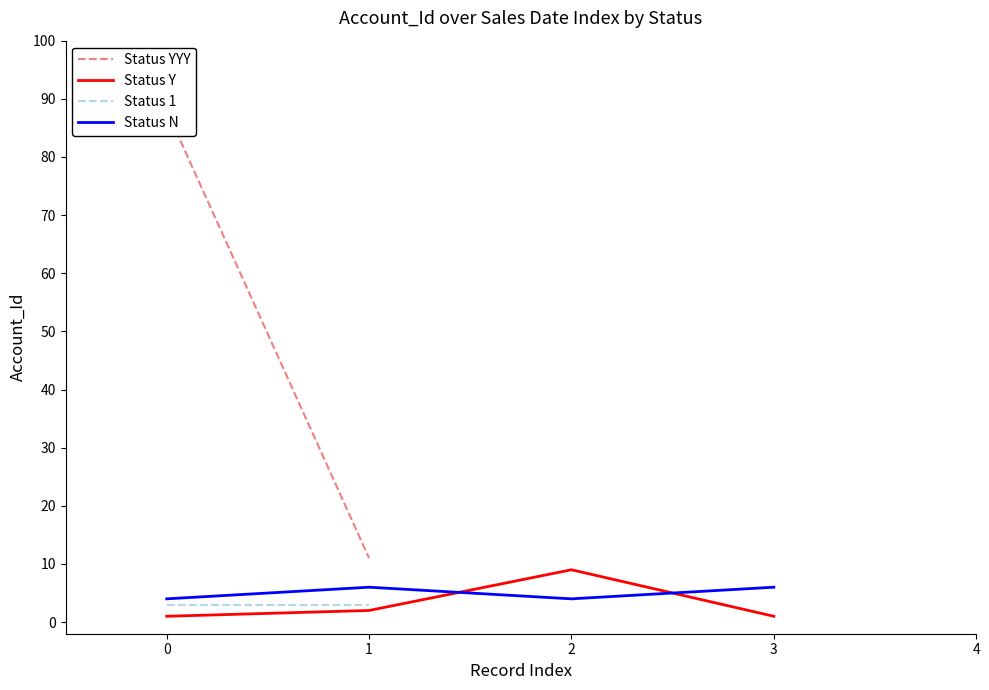

How many times do Status Y and Status N cross each other?

2